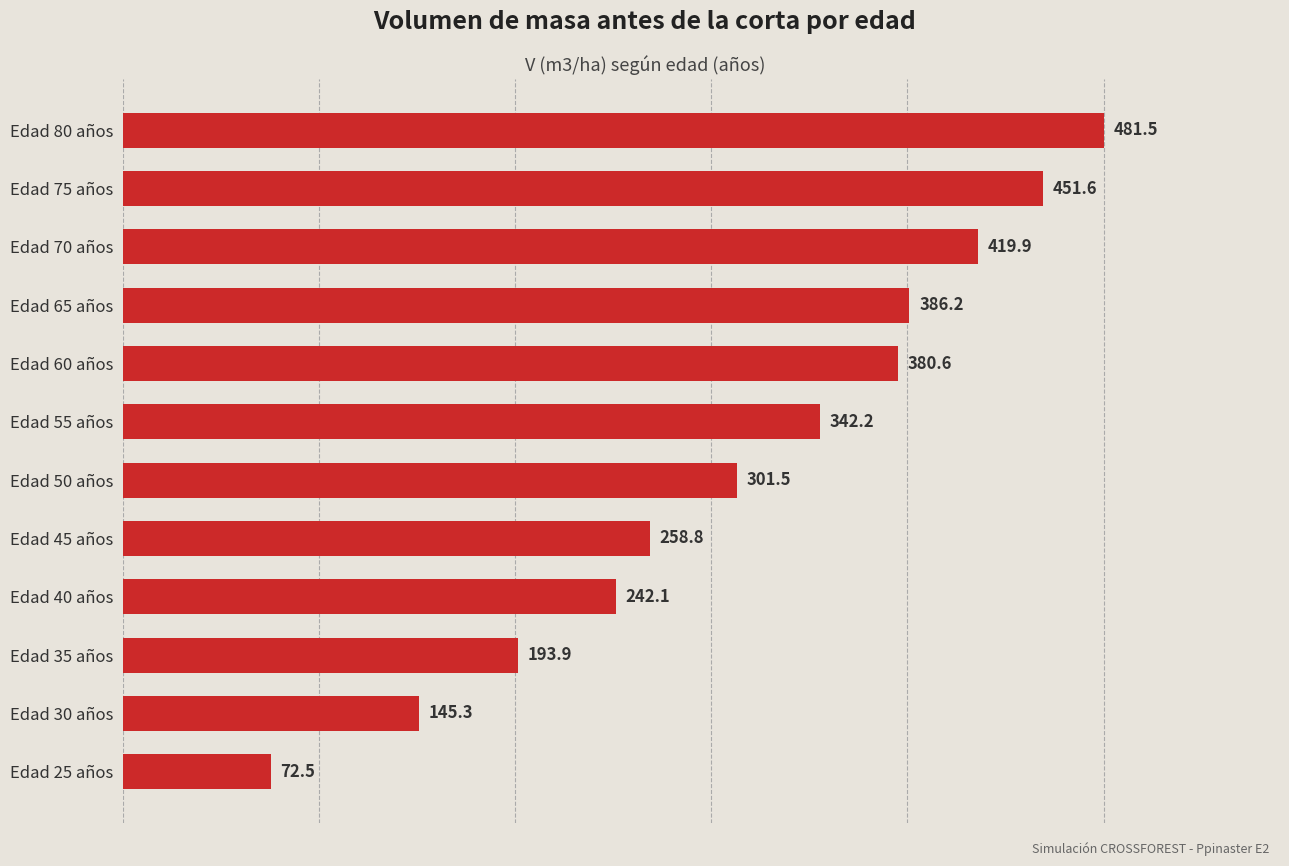

Reading top to bottom, what are all the values shown in this chart?

481.5	451.6	419.9	386.2	380.6	342.2	301.5	258.8	242.1	193.9	145.3	72.5